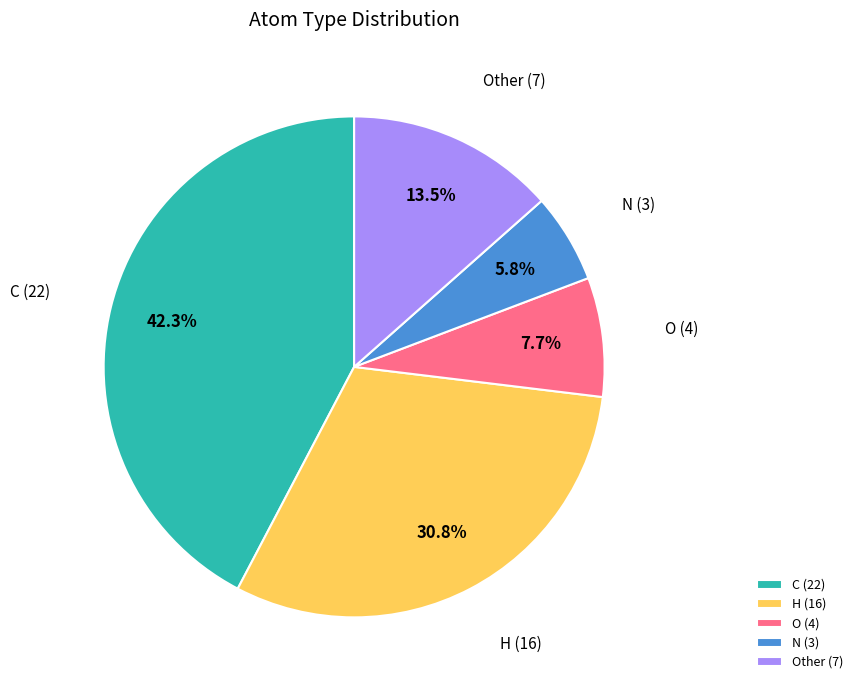

Does H represent more than half of the total?

No